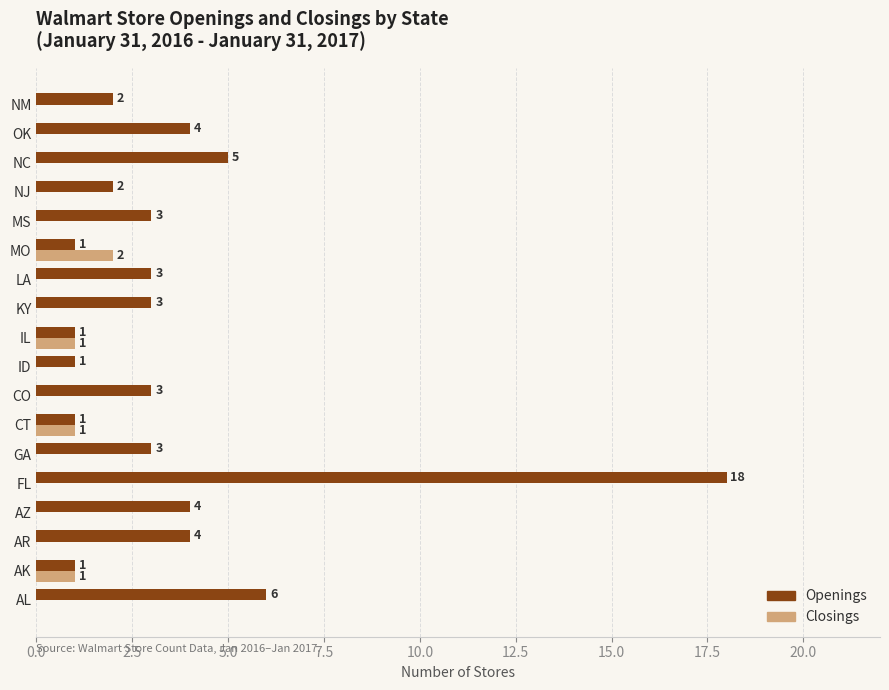

At which category is the sum across all series the highest?

FL